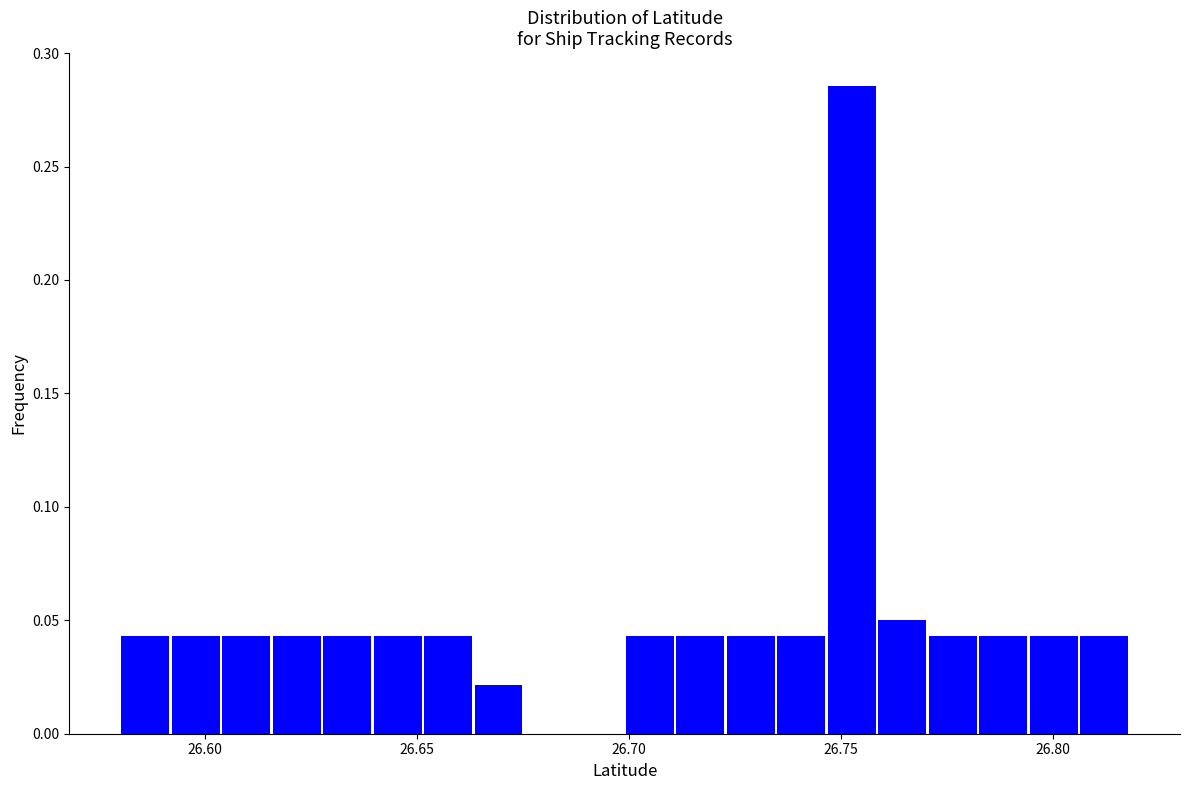

Read against the x-axis, roughly where is the centre of the tallest bar?

26.755